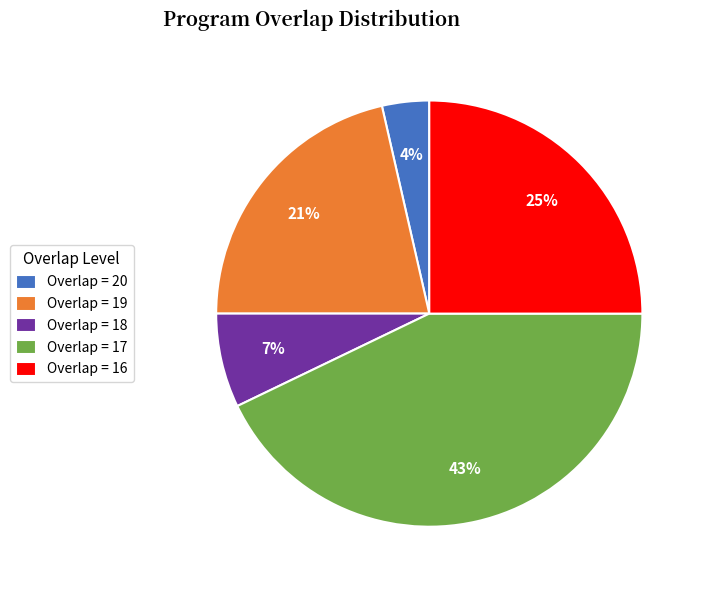

The Overlap = 16 slice represents 25% of the pie. True or false?

True